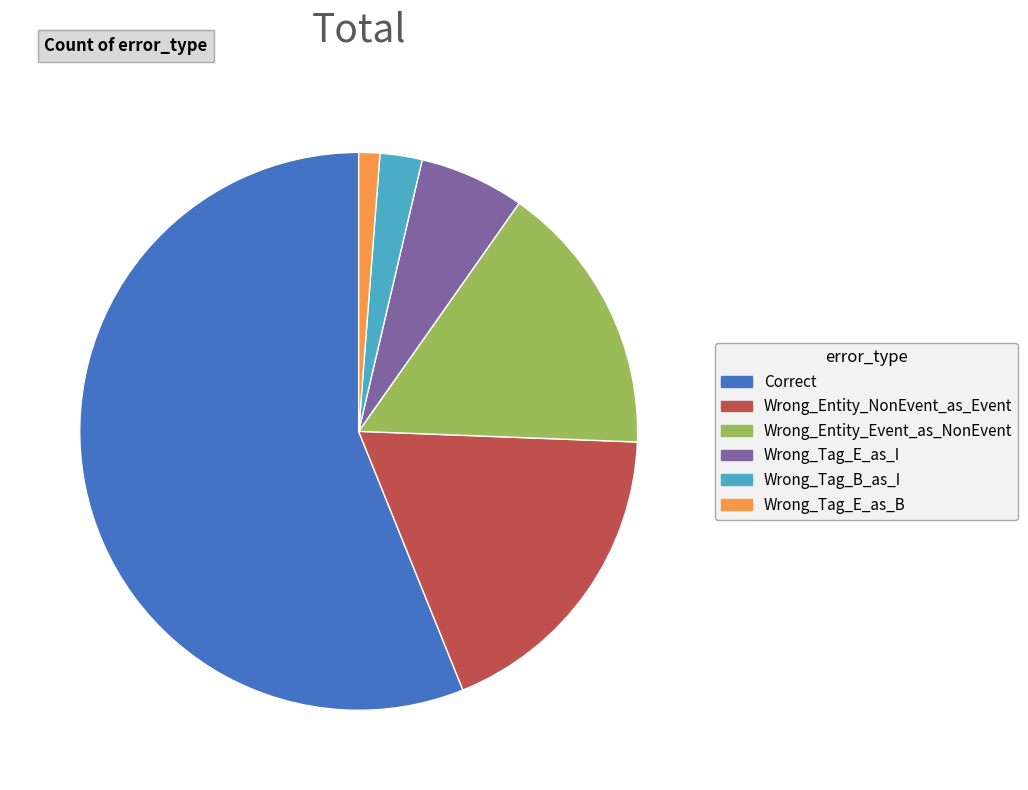

Which slice is the largest?

Correct